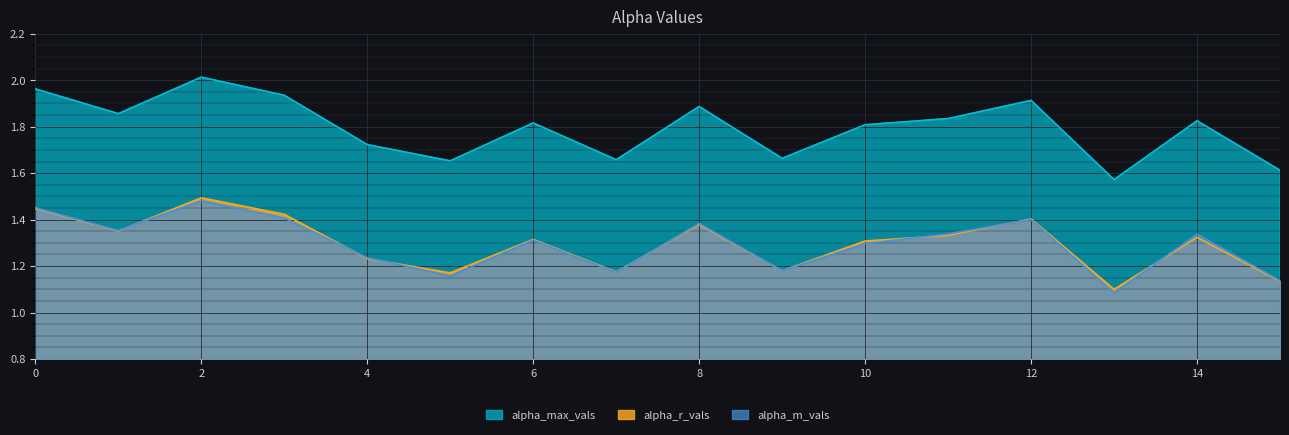

Does the chart display data point markers on the line(s)?

No